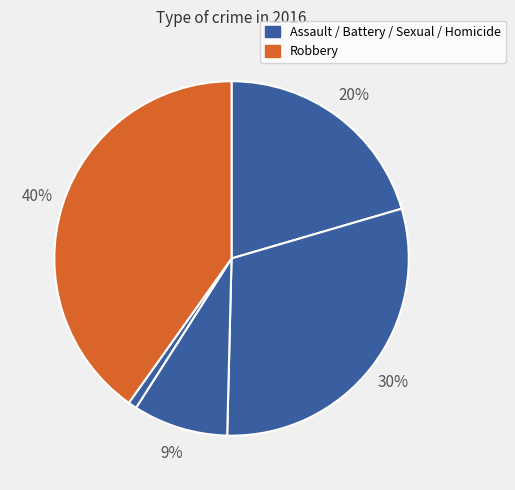

Count the number of slices in the pie.

5